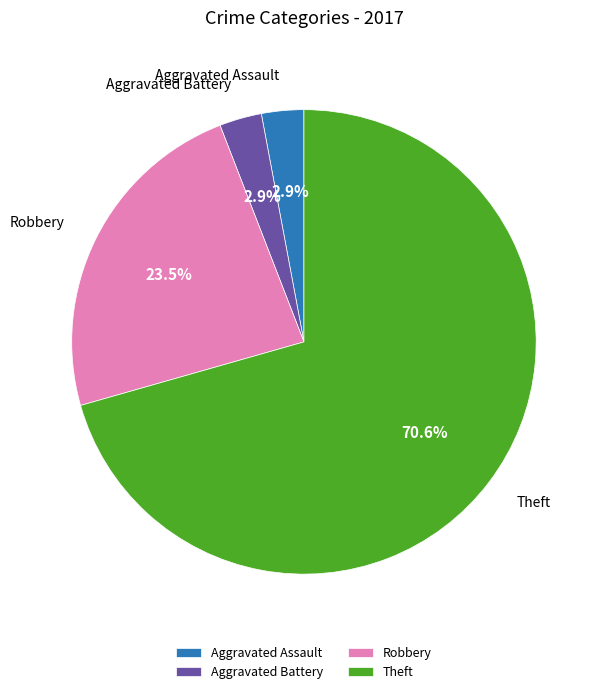

Between Theft and Robbery, which is larger?

Theft